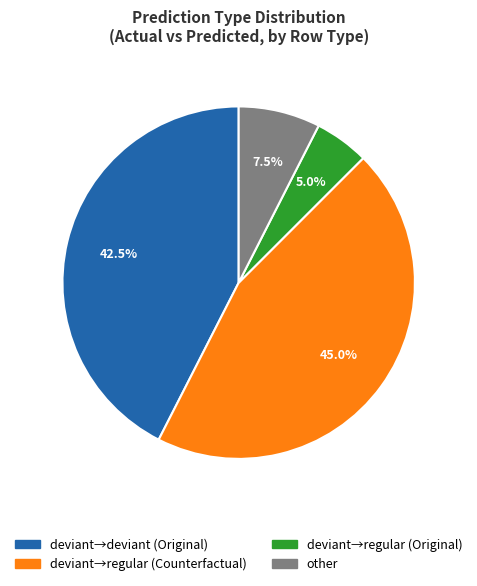

Is there any slice that represents more than half of the pie?

No